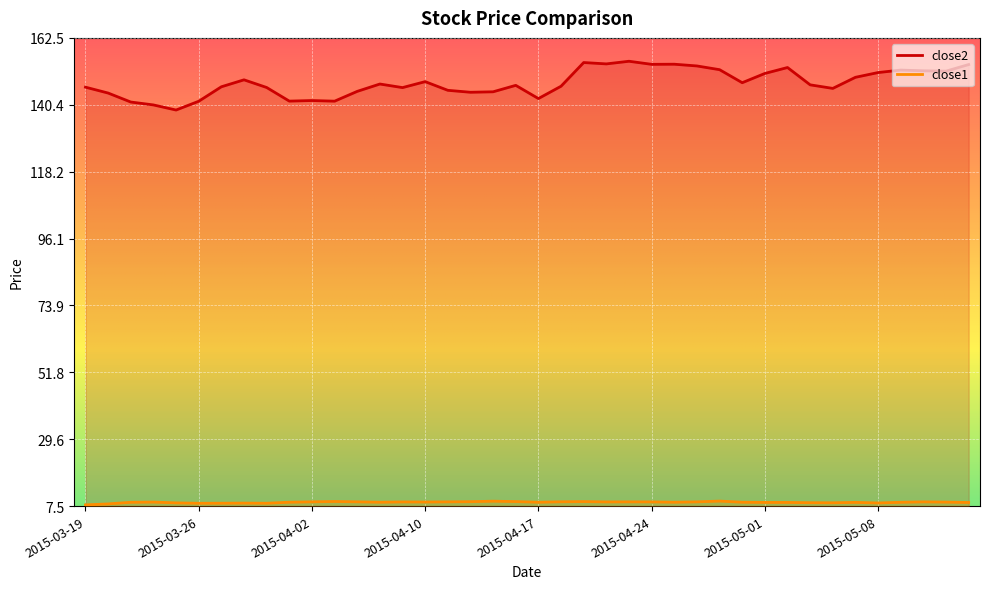

How many values in the close1 series are below 8?

1